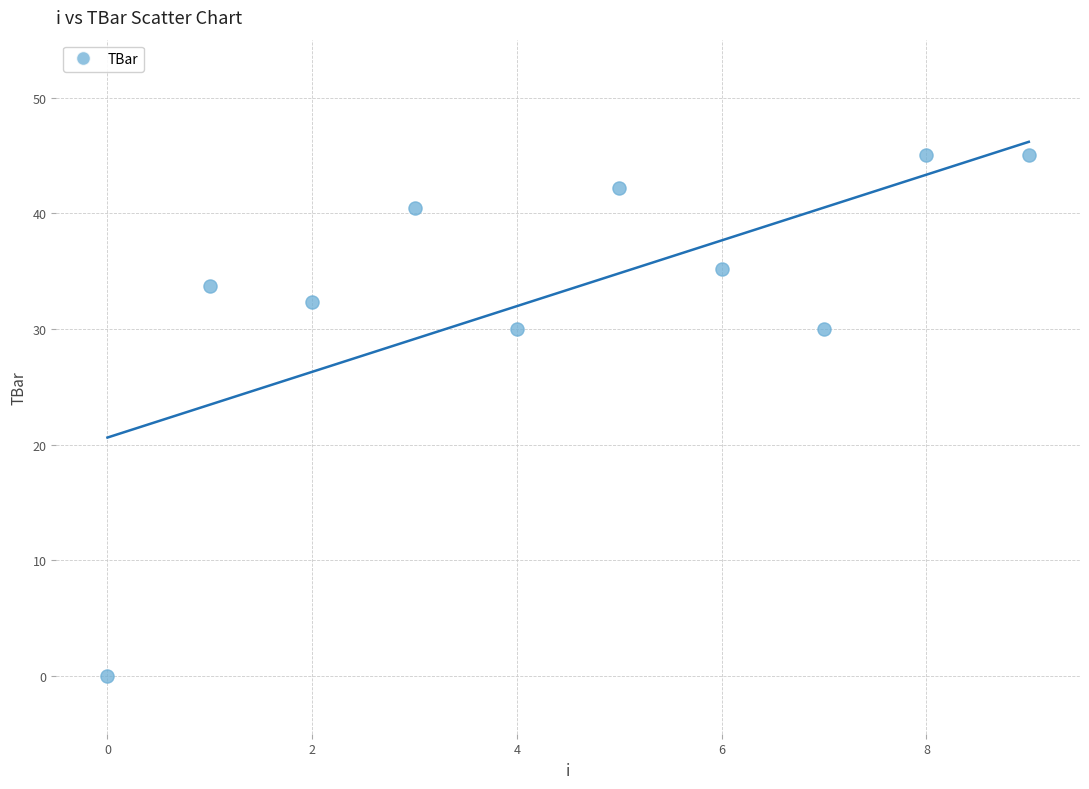

What is the average Y value?

33.4